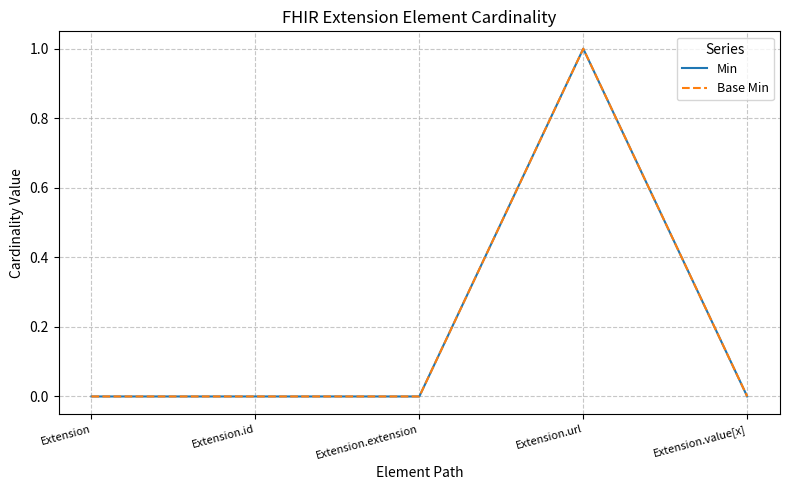

True or false: Min and Base Min cross at least once.

False